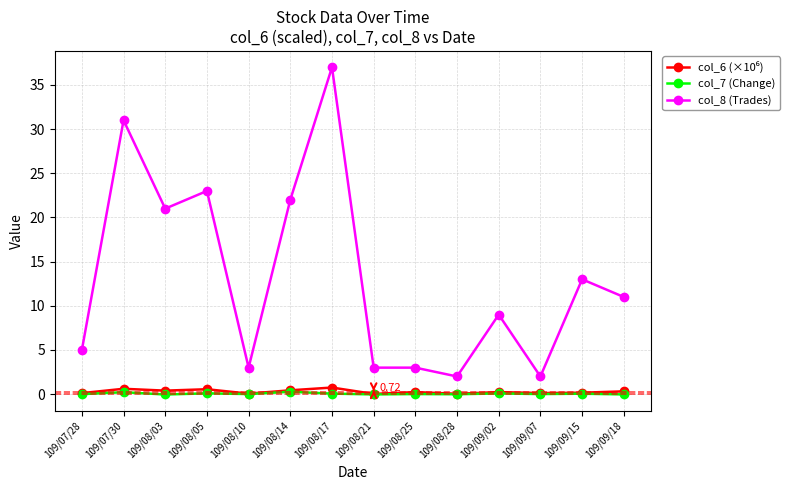

True or false: col_7 (Change) and col_8 (Trades) cross at least once.

False